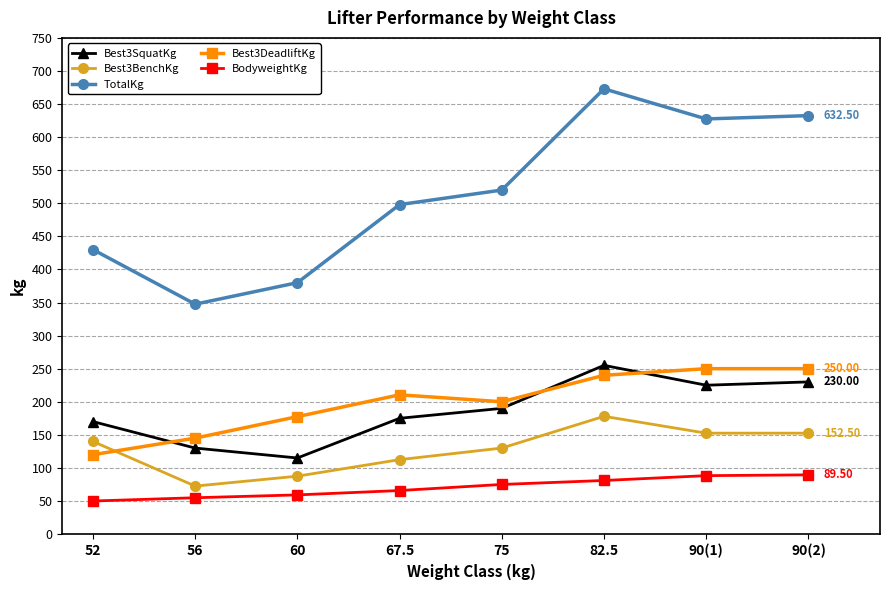

What is the sum of the TotalKg values at 60 and 67.5?

878.0